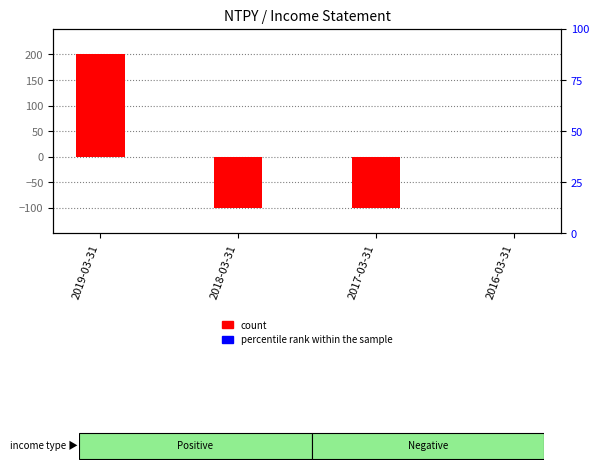

Which series has the largest total across all categories?

count